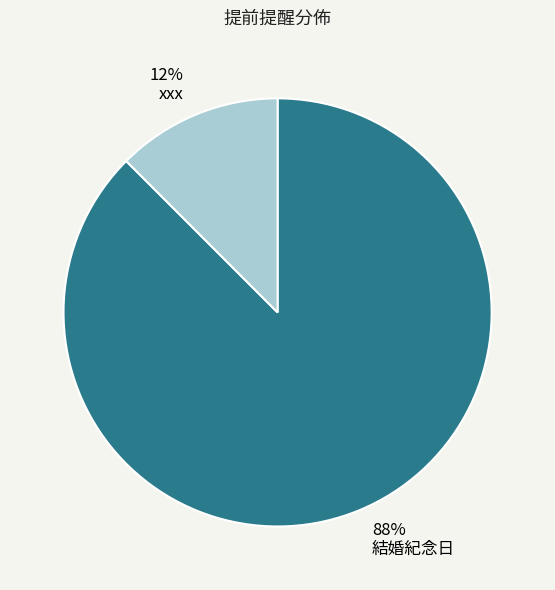

Which category accounts for the majority?

結婚紀念日